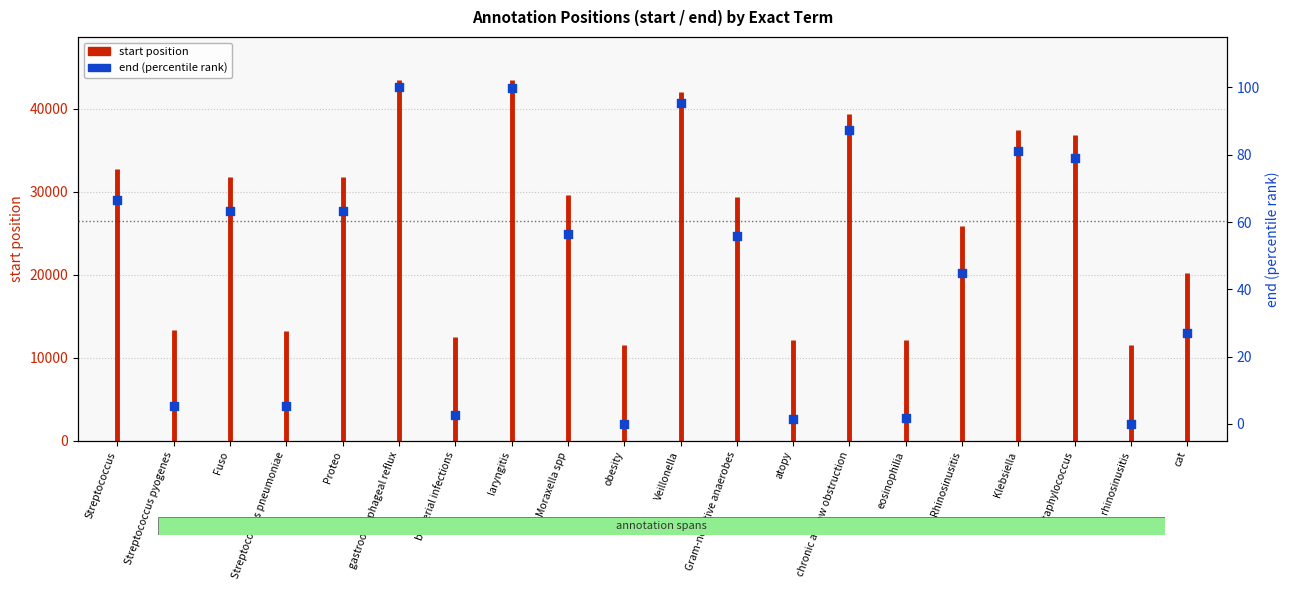

Between Gram-negative anaerobes and eosinophilia, which is larger?

Gram-negative anaerobes